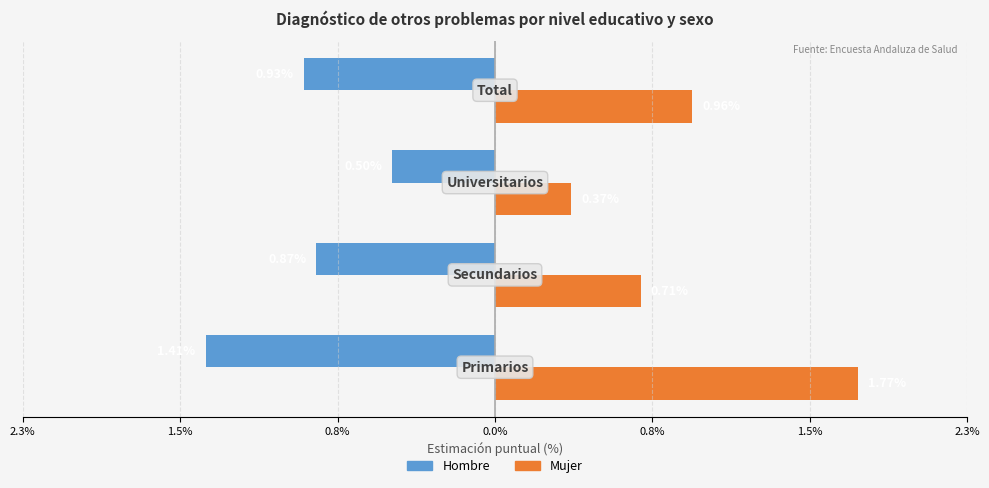

What are all the series names shown in the legend?

Hombre, Mujer